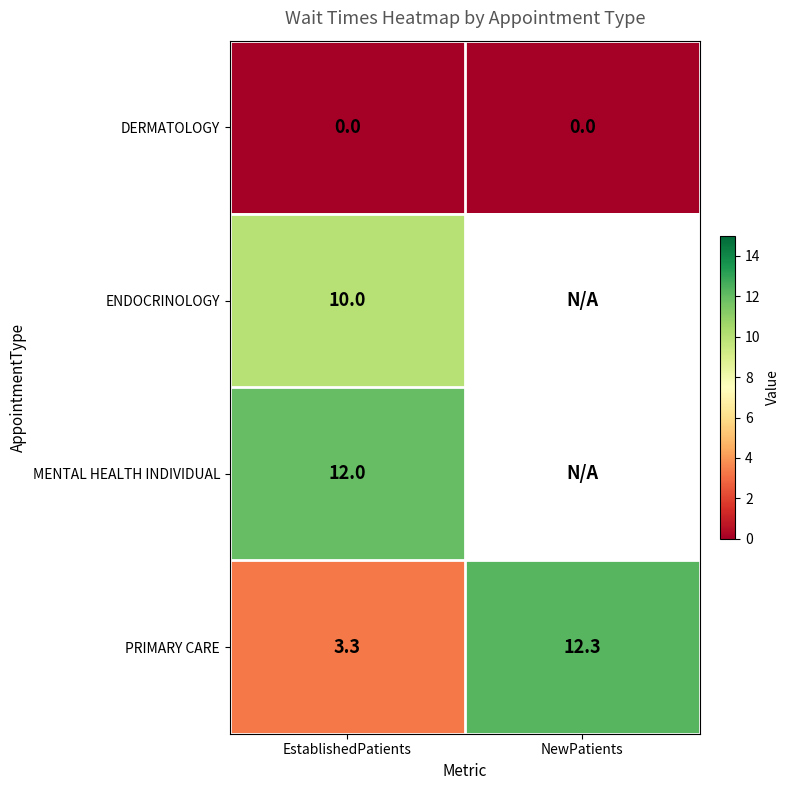

List the labels in order of MENTAL HEALTH INDIVIDUAL value, smallest first.

EstablishedPatients, NewPatients